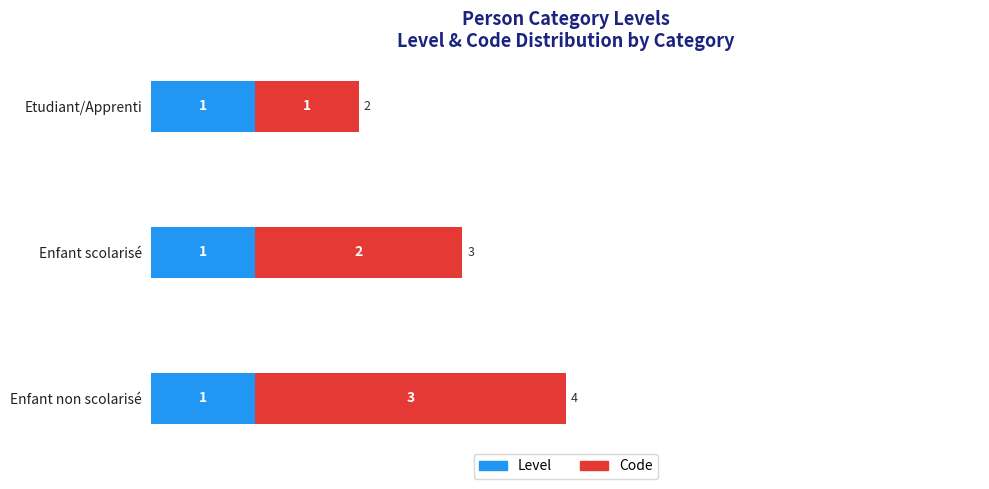

At which category is the sum across all series the highest?

Enfant non scolarisé